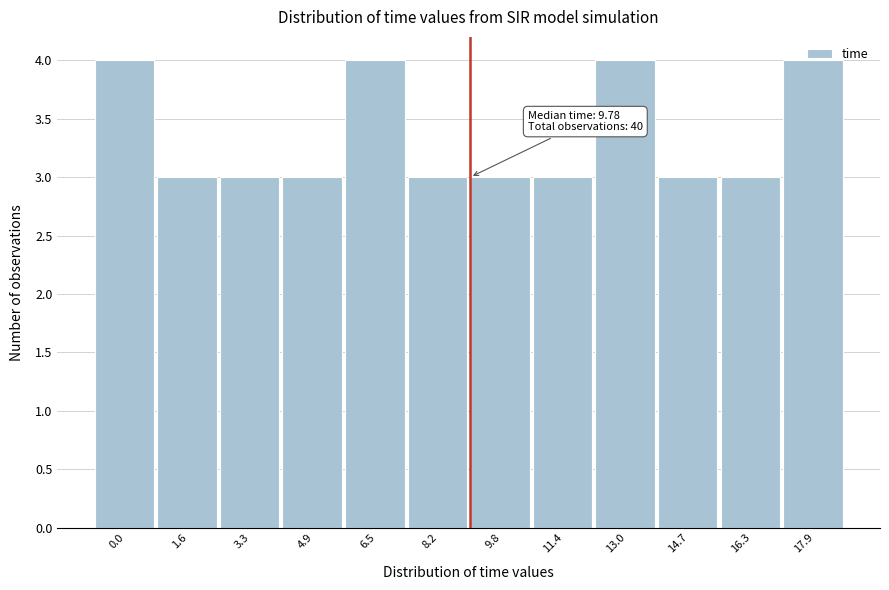

What is the average value?

3